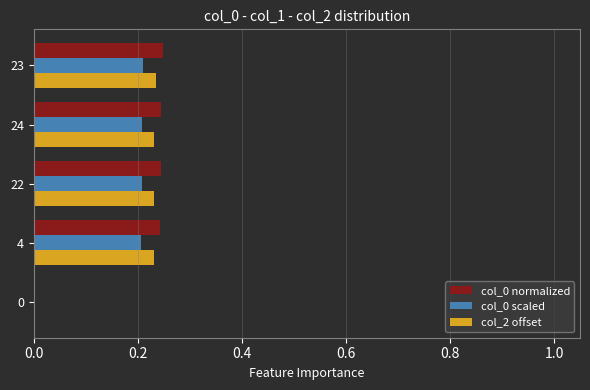

What is the sum of the col_0 scaled values at 22 and 23?

0.4